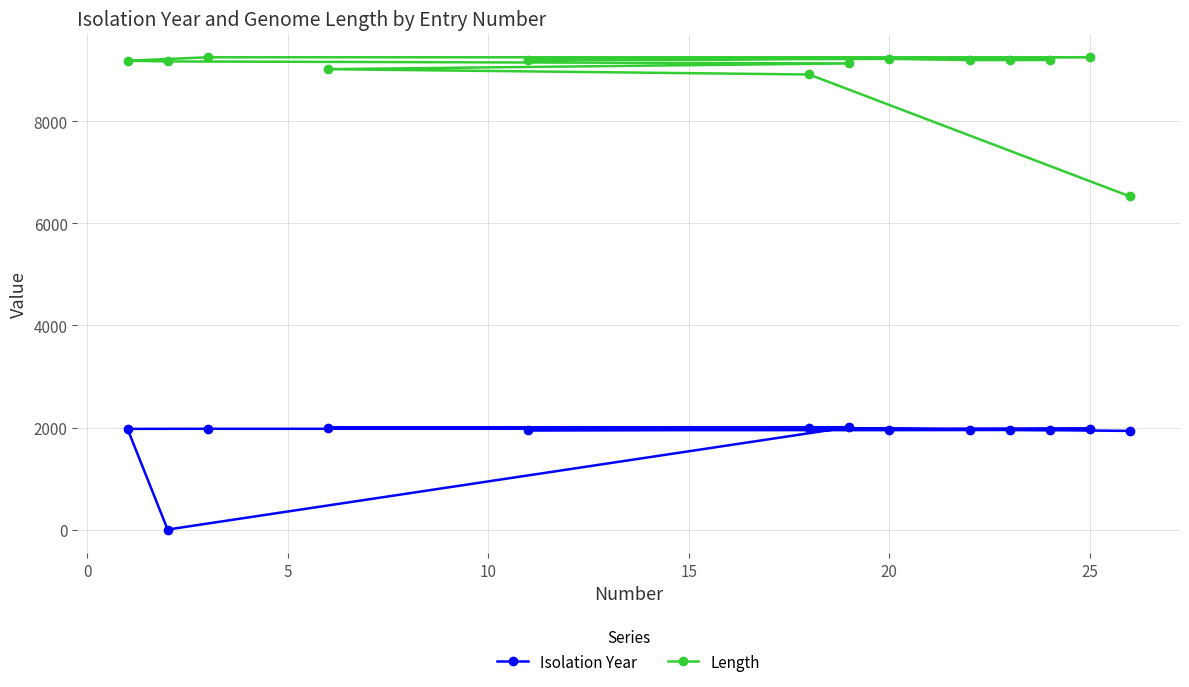

How many data points in Isolation Year are less than 1953?

6